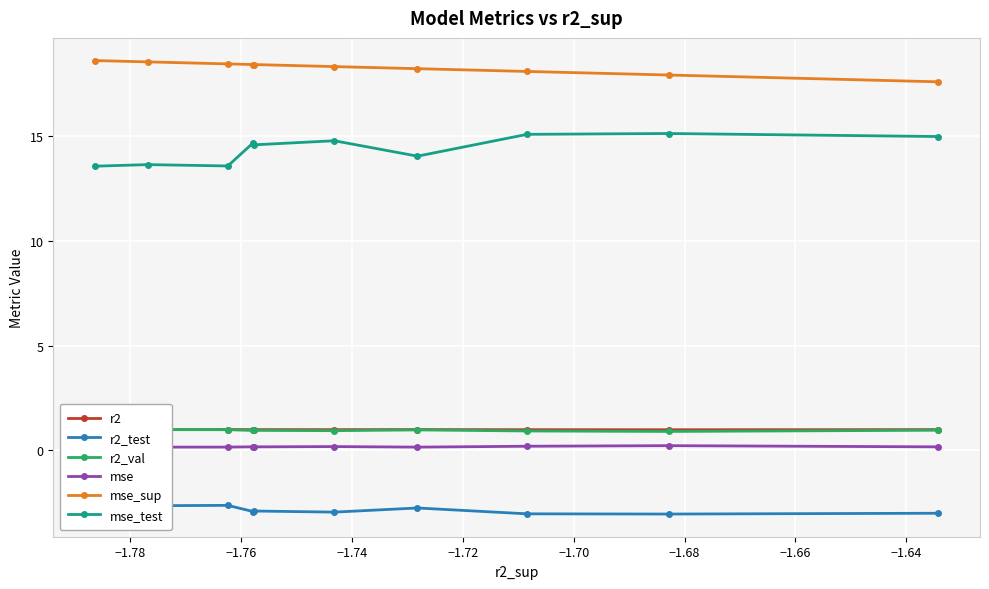

What is the total value across all series at −1.66?

31.5